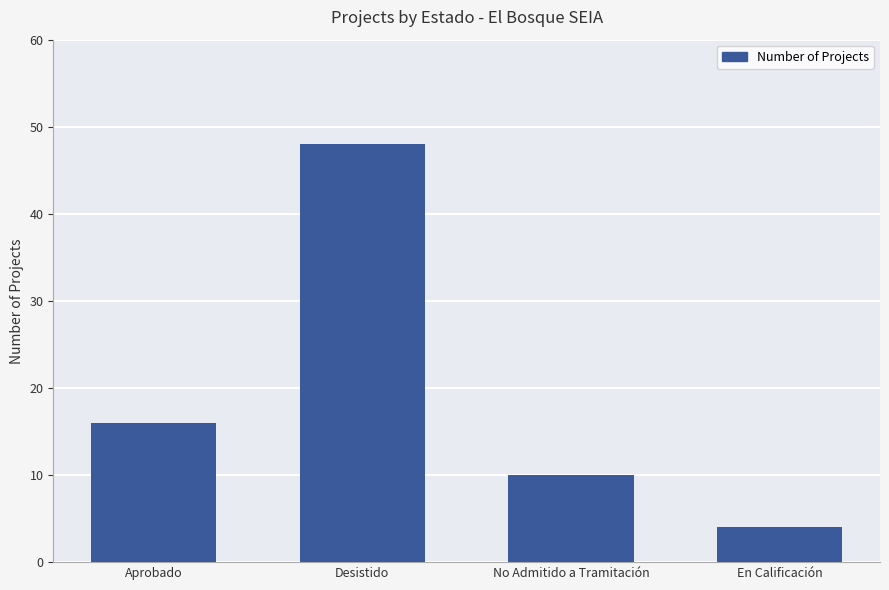

What is the average value?

20